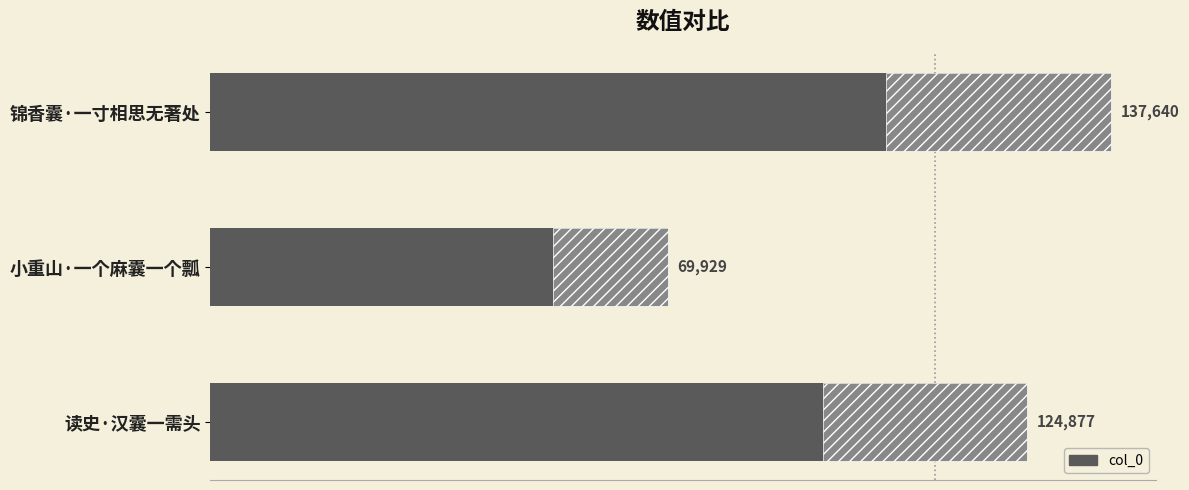

How many distinct data groups are displayed?

1